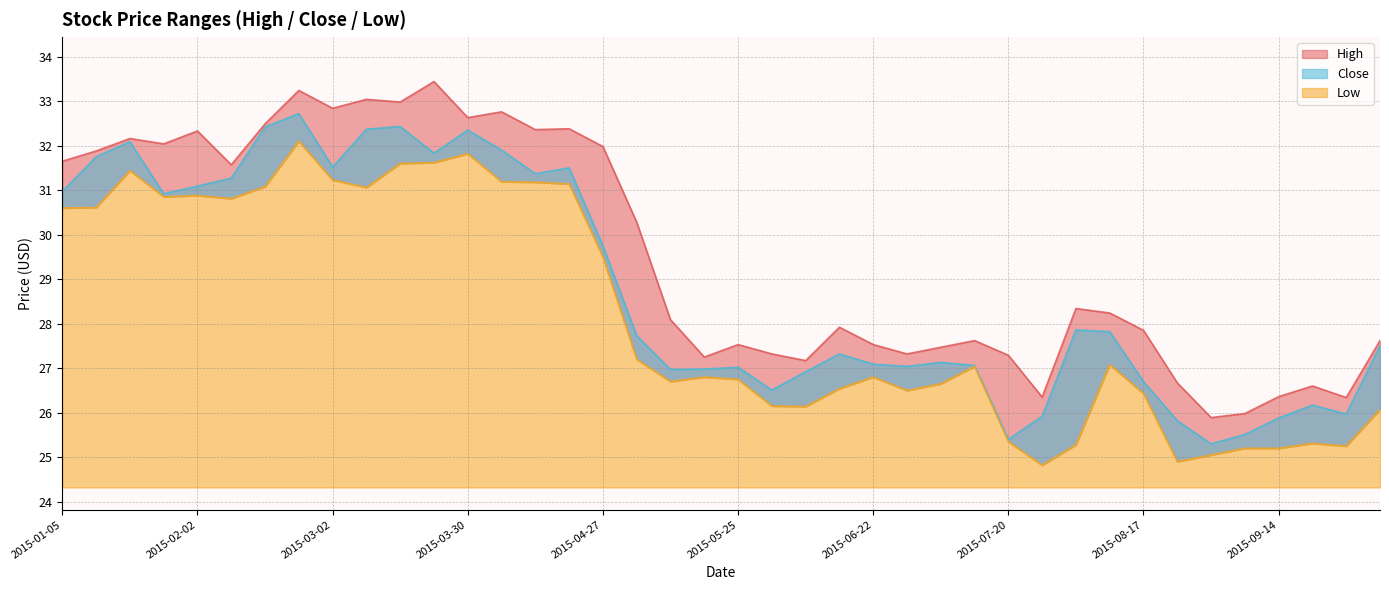

Where is the first local maximum for Close?

2015-01-19